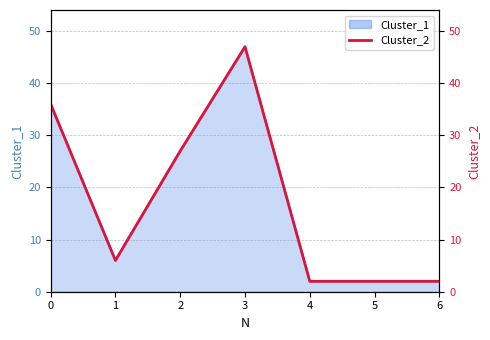

Reading left to right, transcribe all the data shown in this chart.

36	6	27	47	2	2	2